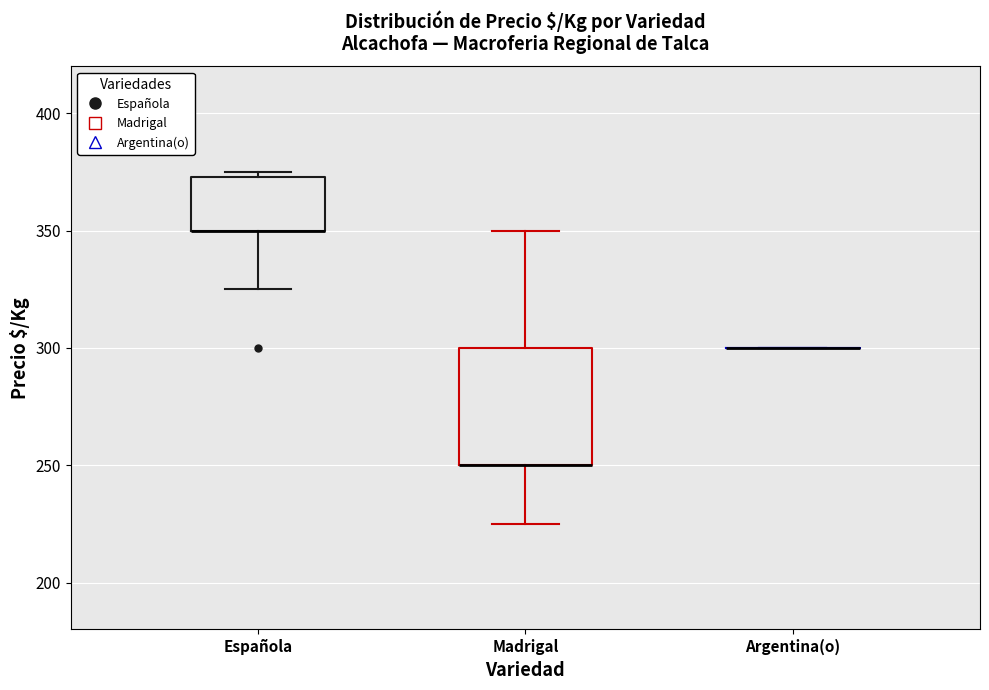

Where does the upper whisker of the box for Madrigal end on the y-axis? The values are not printed on the chart, so give them approximately, as read against the axis.

350